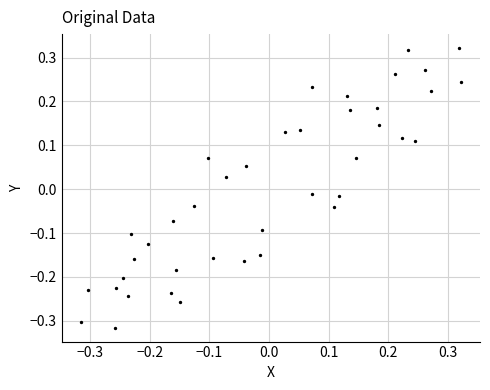

What is the range of Y values (max minus min)?

0.6